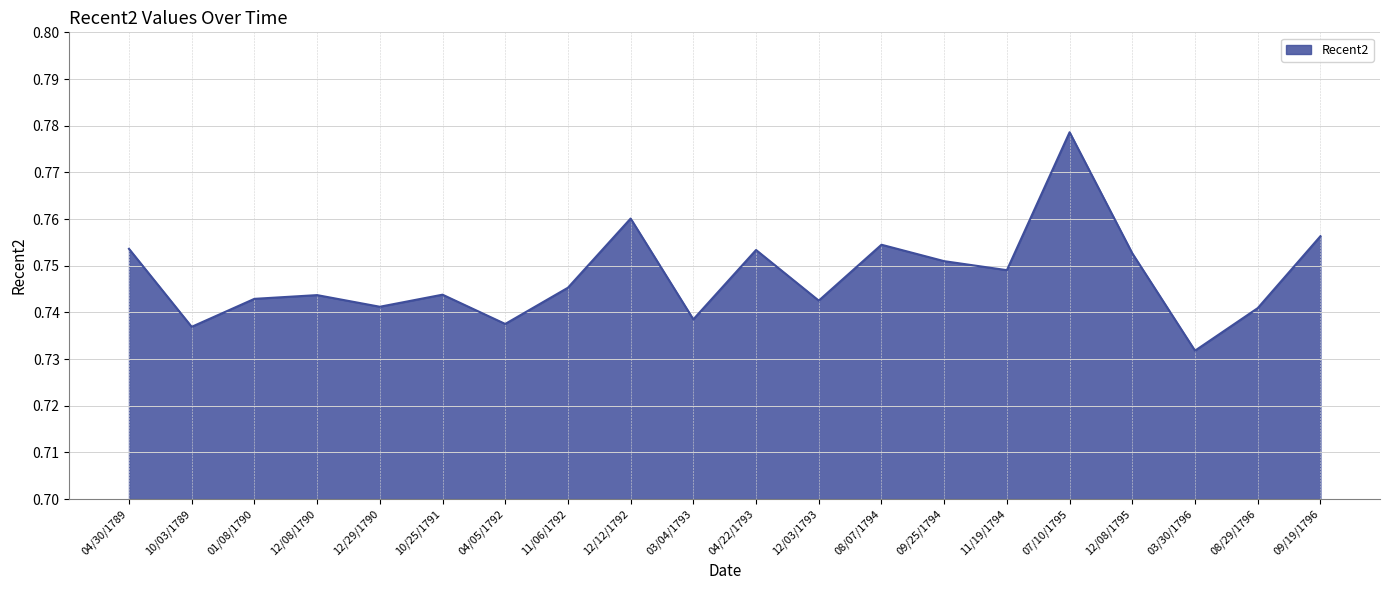

Which category has the highest value across all series?

07/10/1795